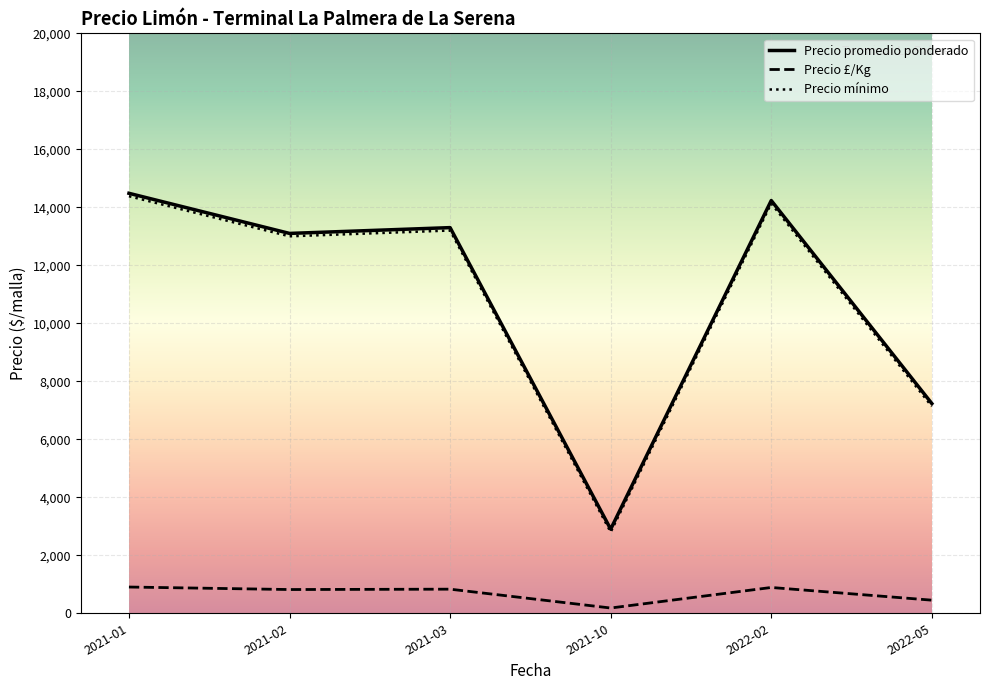

True or false: Precio promedio ponderado and Precio £/Kg intersect in this chart.

False